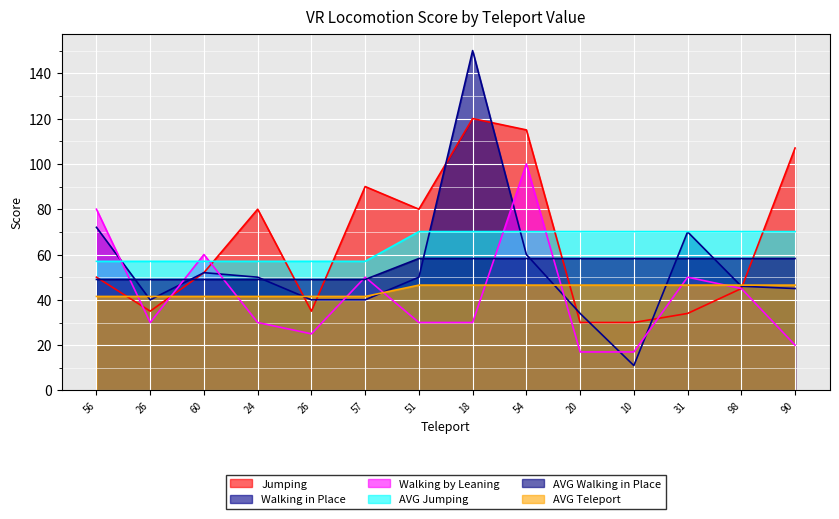

Reading left to right, extract all data points from this chart.

Jumping: 50.0	35.0	52.0	80.0	35.0	90.0	80.0	120.0	115.0	30.0	30.0	34.0	45.0	107.0
Walking in Place: 72.0	40.0	52.0	50.0	40.0	40.0	50.0	150.0	60.0	34.0	11.0	70.0	46.0	45.0
Walking by Leaning: 80.0	30.0	60.0	30.0	25.0	50.0	30.0	30.0	100.0	17.0	17.0	50.0	45.0	20.0
AVG Jumping: 57.0	57.0	57.0	57.0	57.0	57.0	70.1	70.1	70.1	70.1	70.1	70.1	70.1	70.1
AVG Walking in Place: 49.0	49.0	49.0	49.0	49.0	49.0	58.2	58.2	58.2	58.2	58.2	58.2	58.2	58.2
AVG Teleport: 41.5	41.5	41.5	41.5	41.5	41.5	46.5	46.5	46.5	46.5	46.5	46.5	46.5	46.5